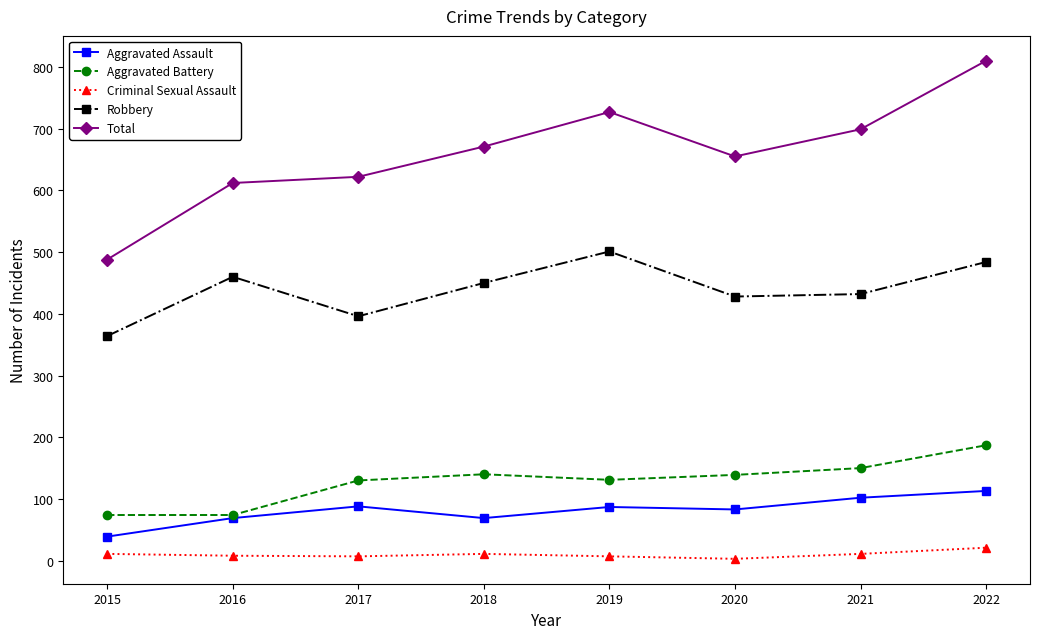

True or false: Criminal Sexual Assault has more than 0 interior local peaks.

True